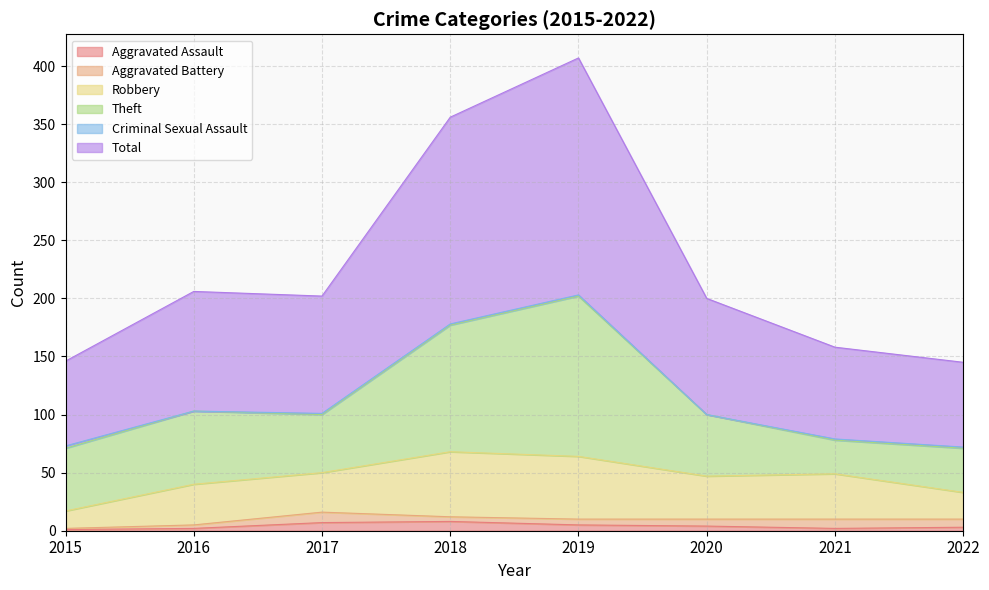

Between 2020 and 2022, which is larger?

2020